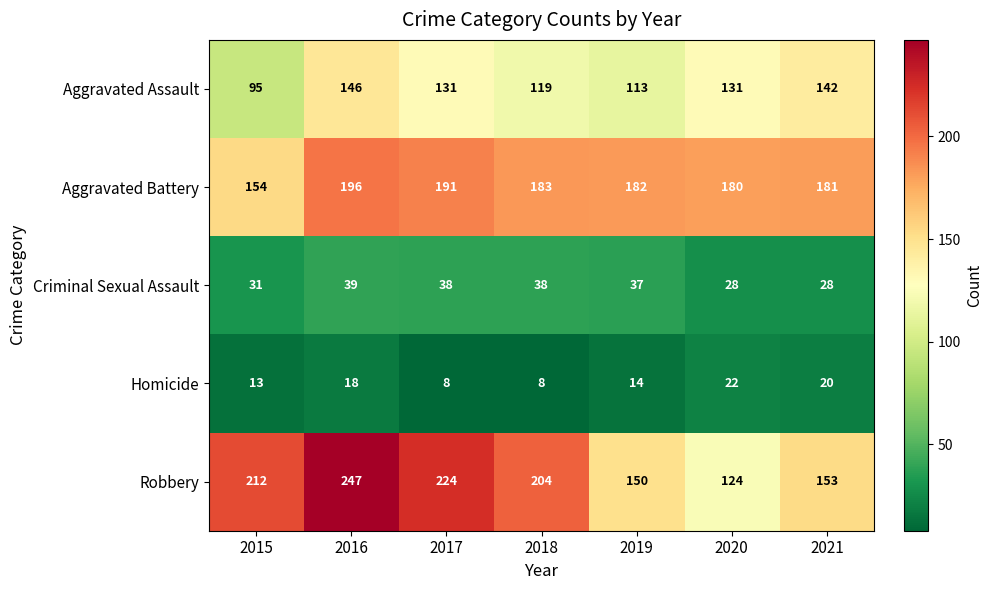

At which category is the sum across all series the highest?

2016